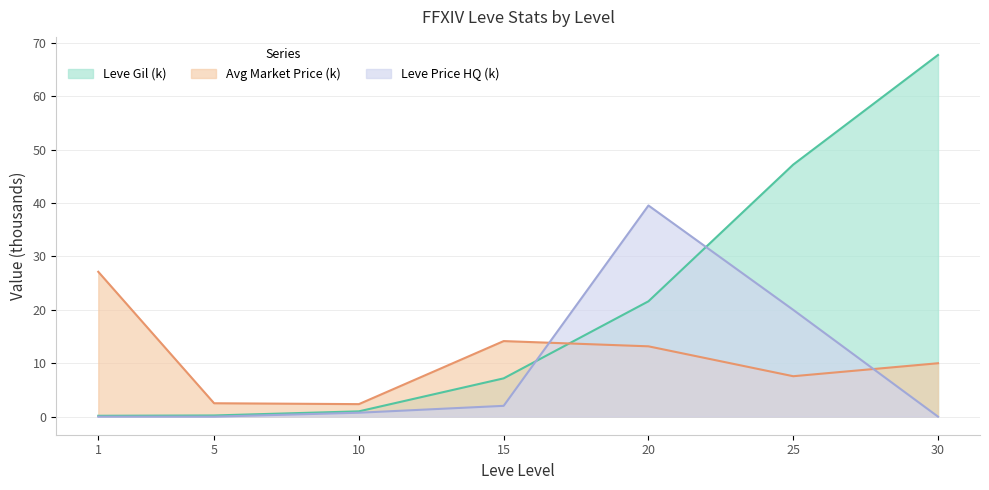

What is the difference between the highest and lowest values at 30?

67.7